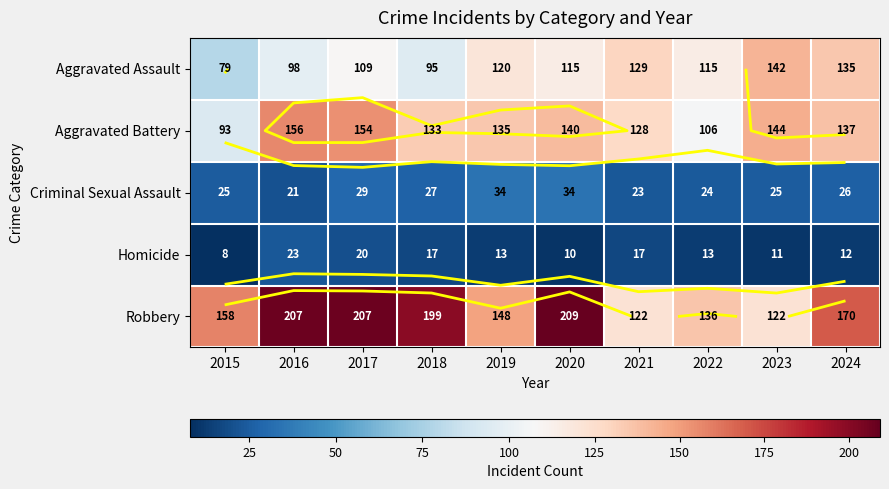

Which has a higher value, 2018 or 2015?

2018